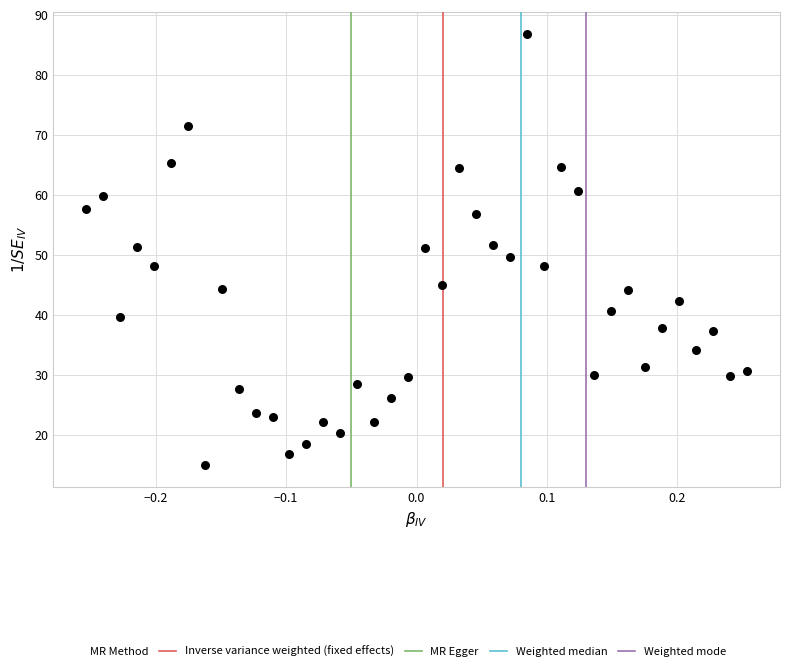

What is the range of Y values (max minus min)?

71.8